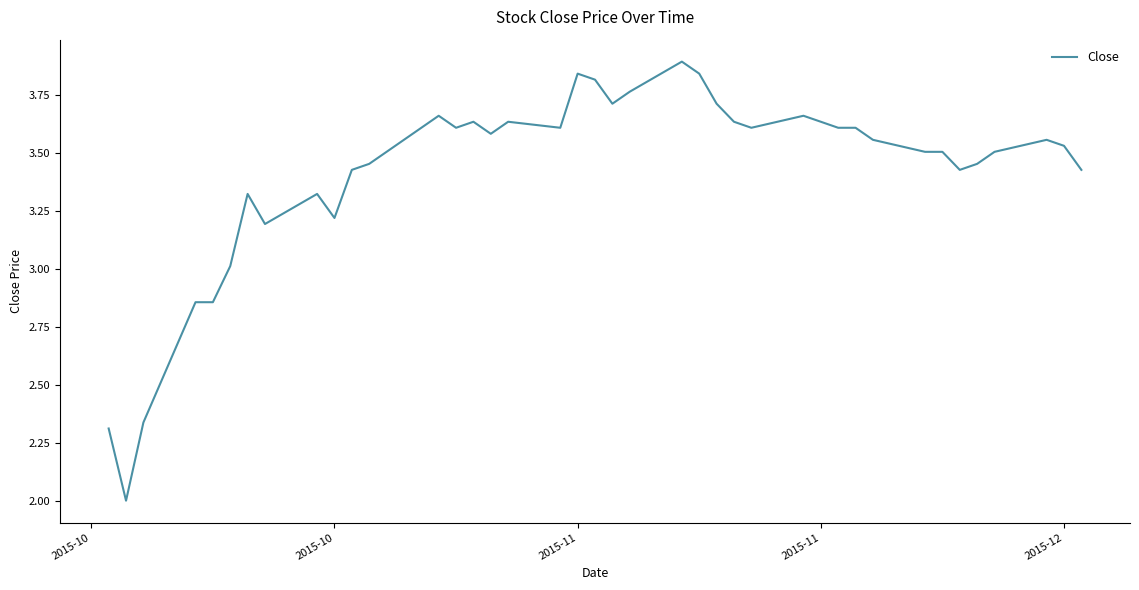

What is the difference between the maximum and minimum values?

1.9